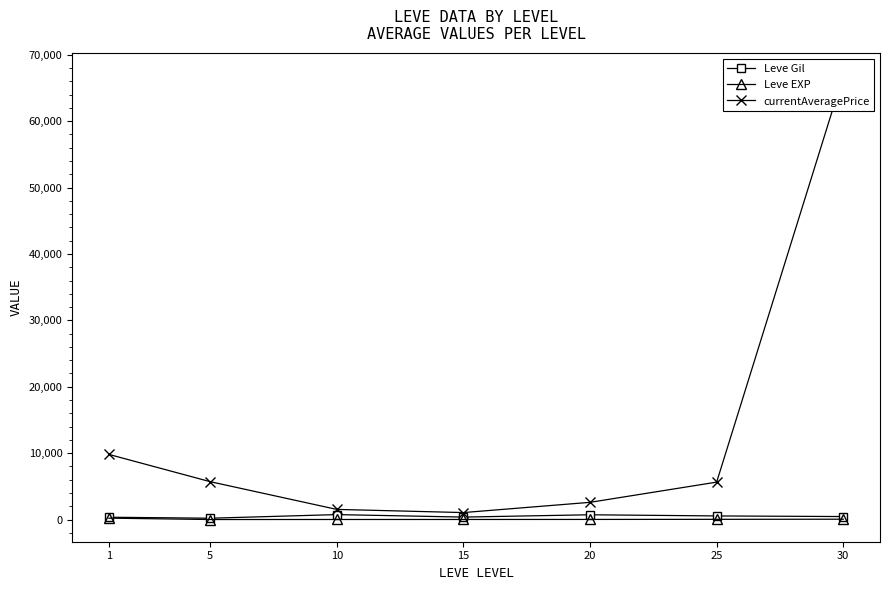

True or false: Leve Gil and currentAveragePrice cross at least once.

False